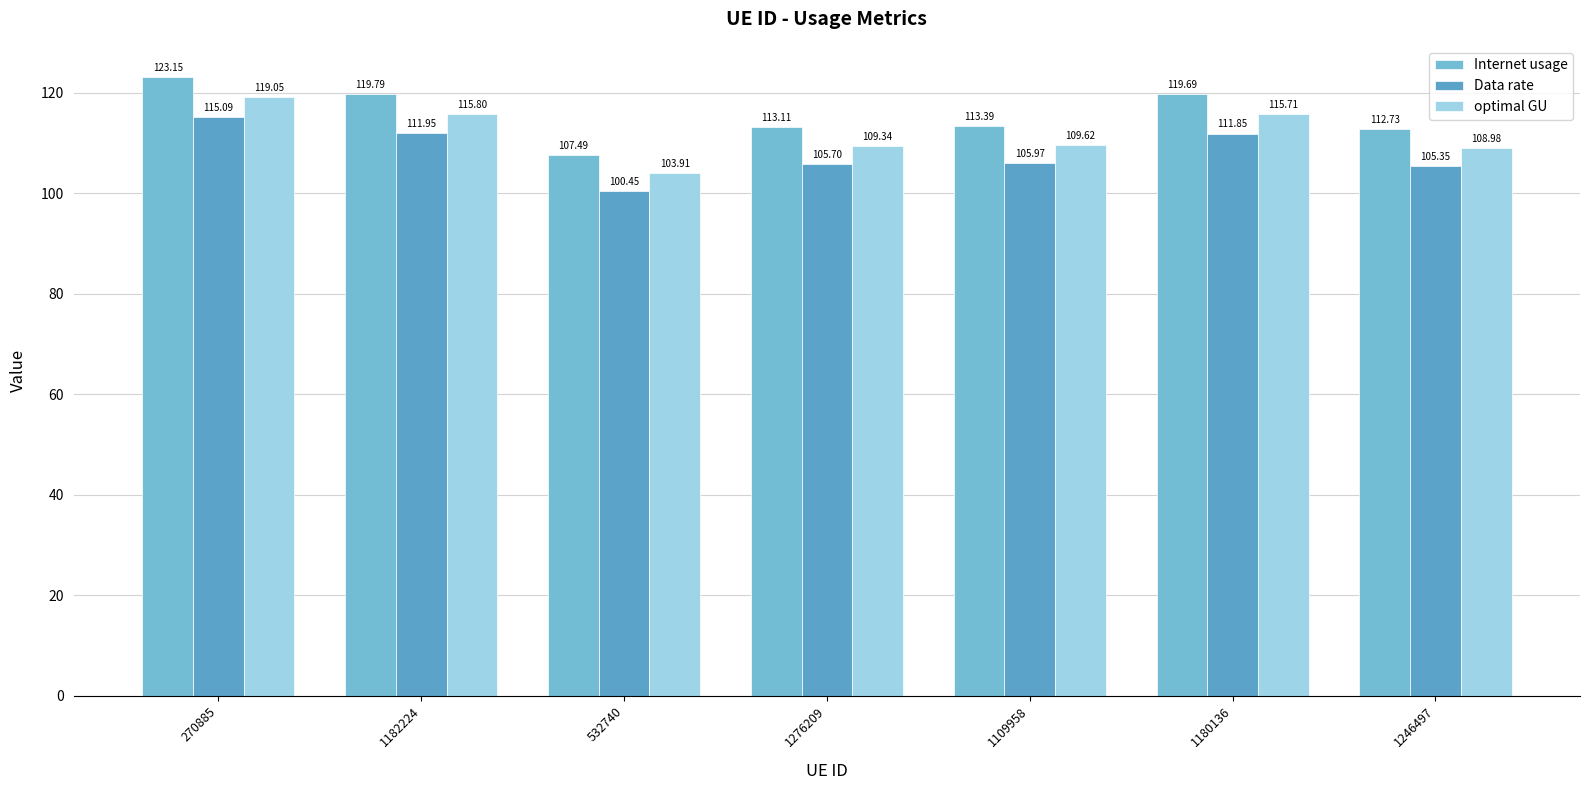

Does the chart contain any negative values?

No